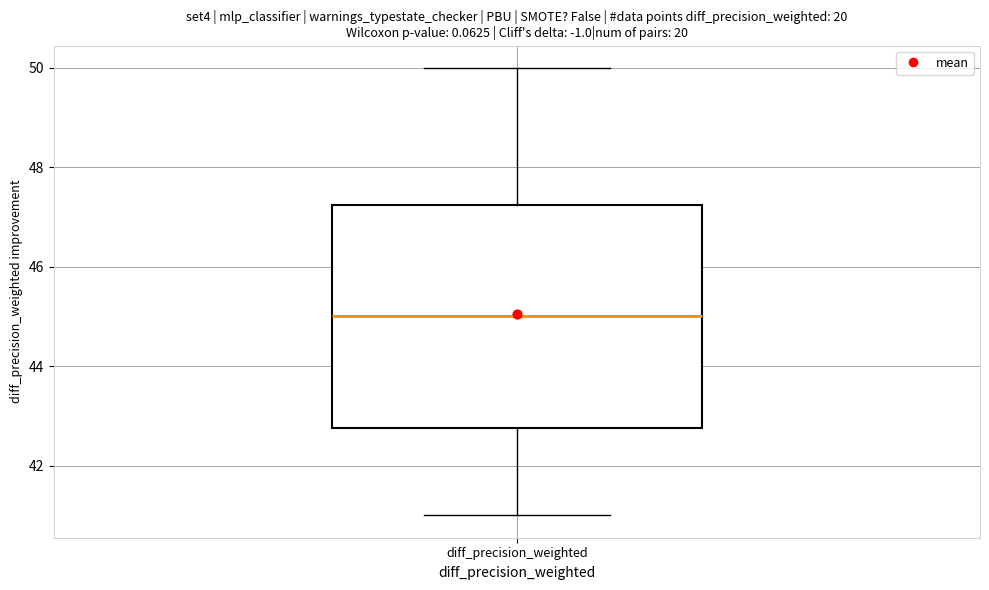

Transcribe this box plot: give where the median line is, the range the box spans, and where the two whiskers end, as read against the y-axis. The values are not printed on the chart, so give them approximately, as read against the axis.

median 45.0, box 42.8 to 47.2, whiskers 41.0 to 50.0